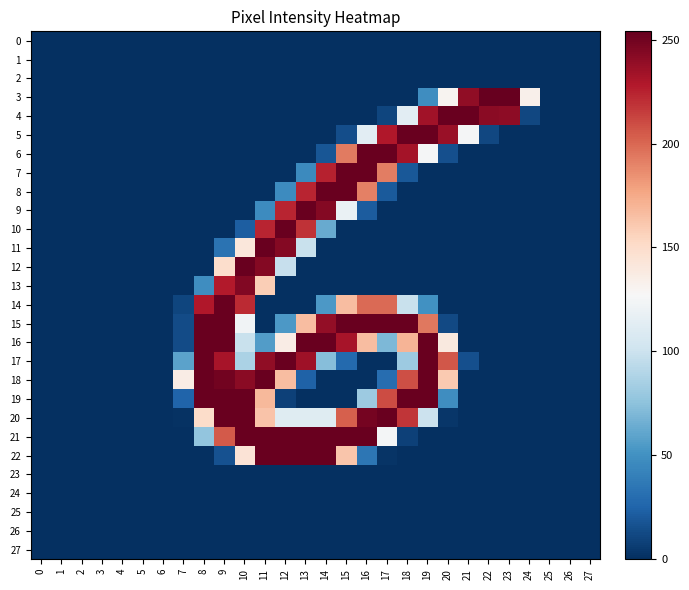

Rank the series by their maximum value, from highest to lowest.

3, 4, 5, 6, 7, 8, 9, 10, 11, 12, 14, 15, 16, 17, 18, 19, 20, 21, 22, 13, 0, 1, 2, 23, 24, 25, 26, 27